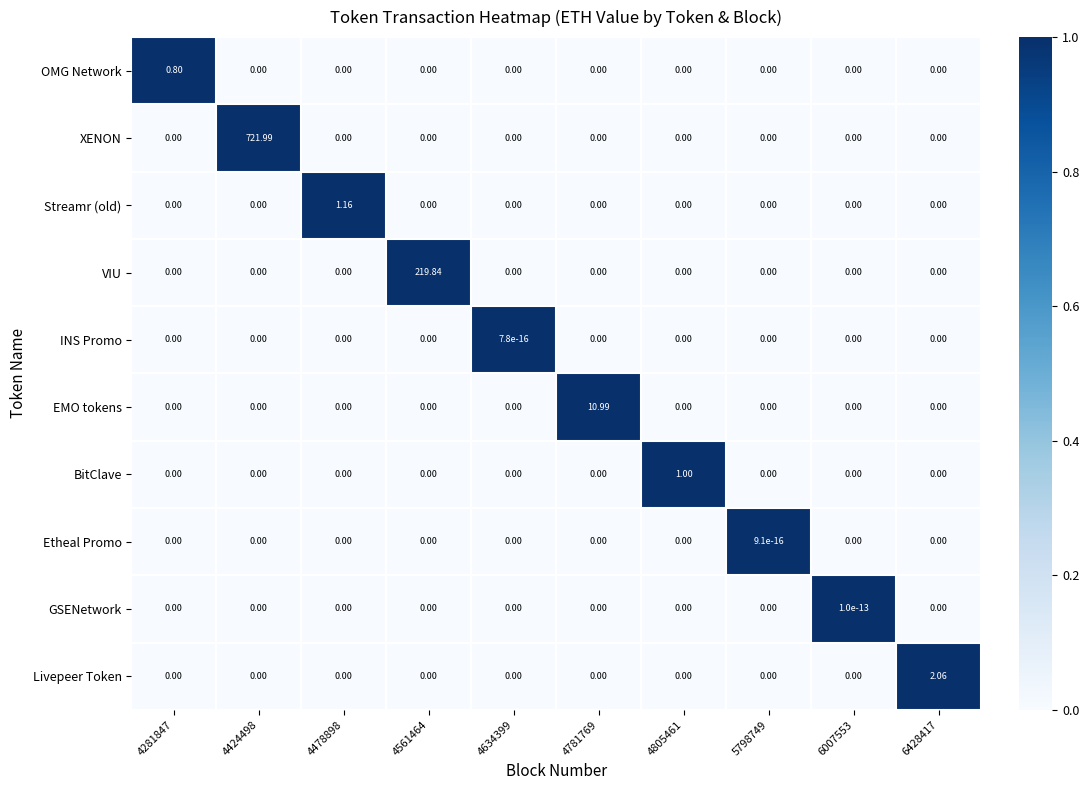

Count the number of data series in this chart.

10